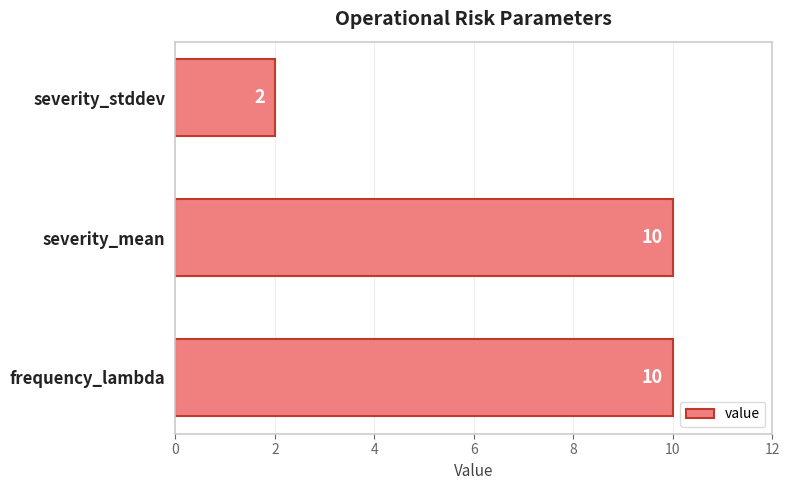

Are the bars grouped side by side (vs. stacked)?

No